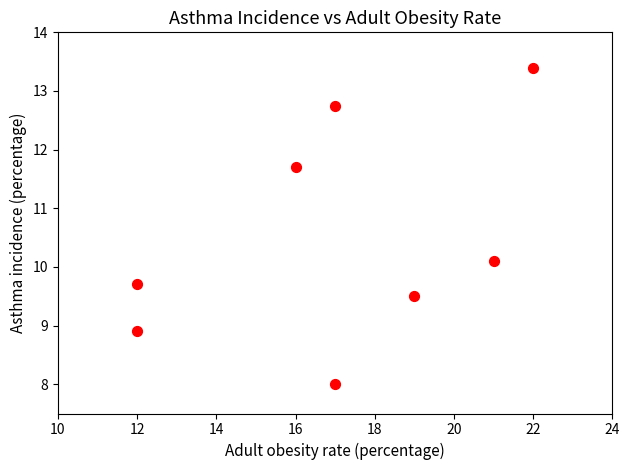

What is the range of Y values (max minus min)?

5.4